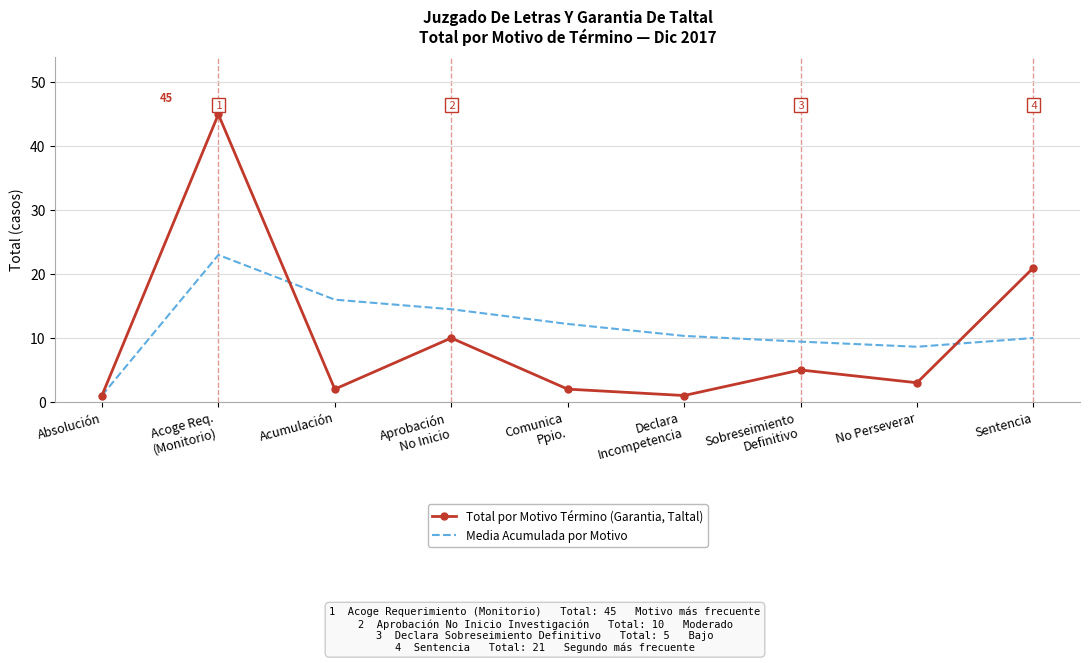

What is the greatest value displayed?

45.0